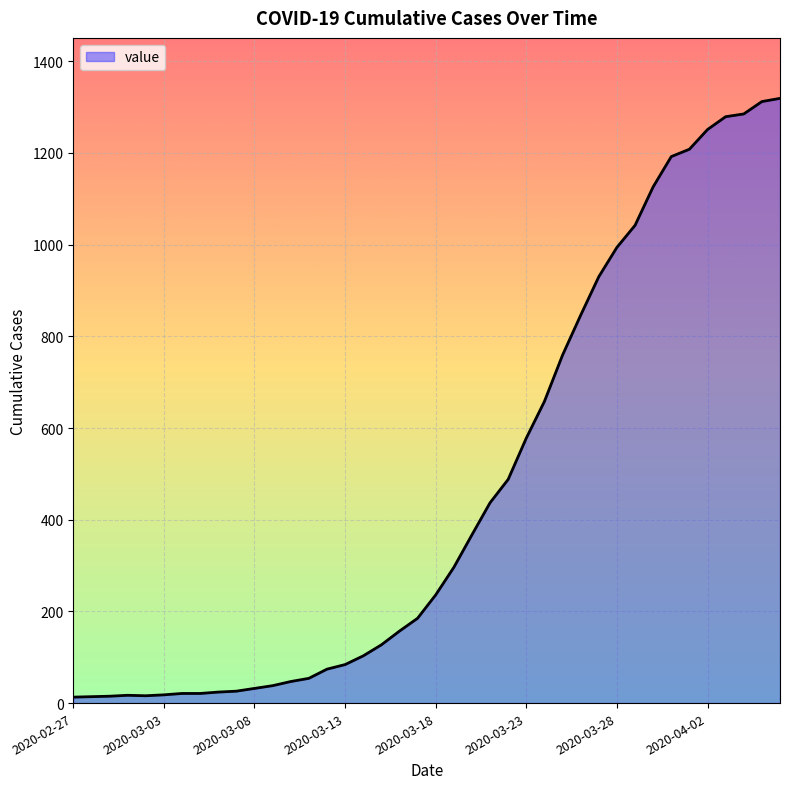

What is the difference between the maximum and minimum values?

1306